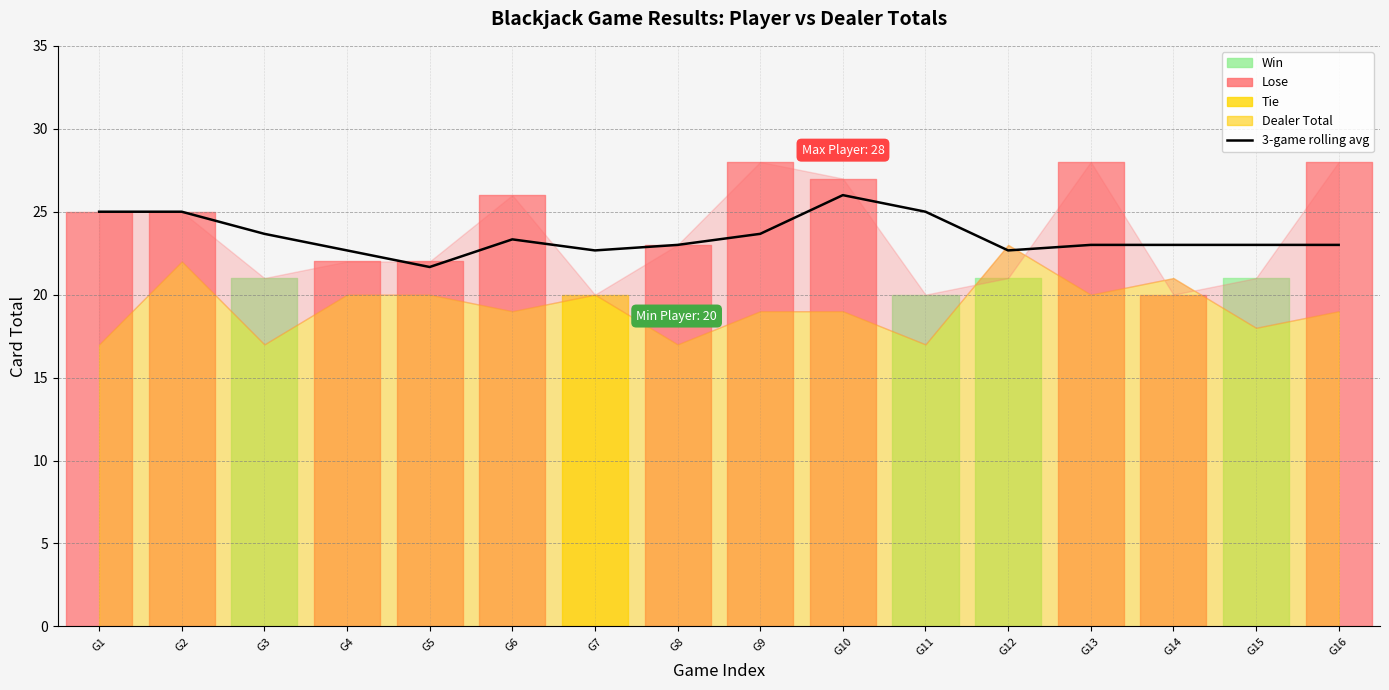

What is the smallest value displayed?

21.7